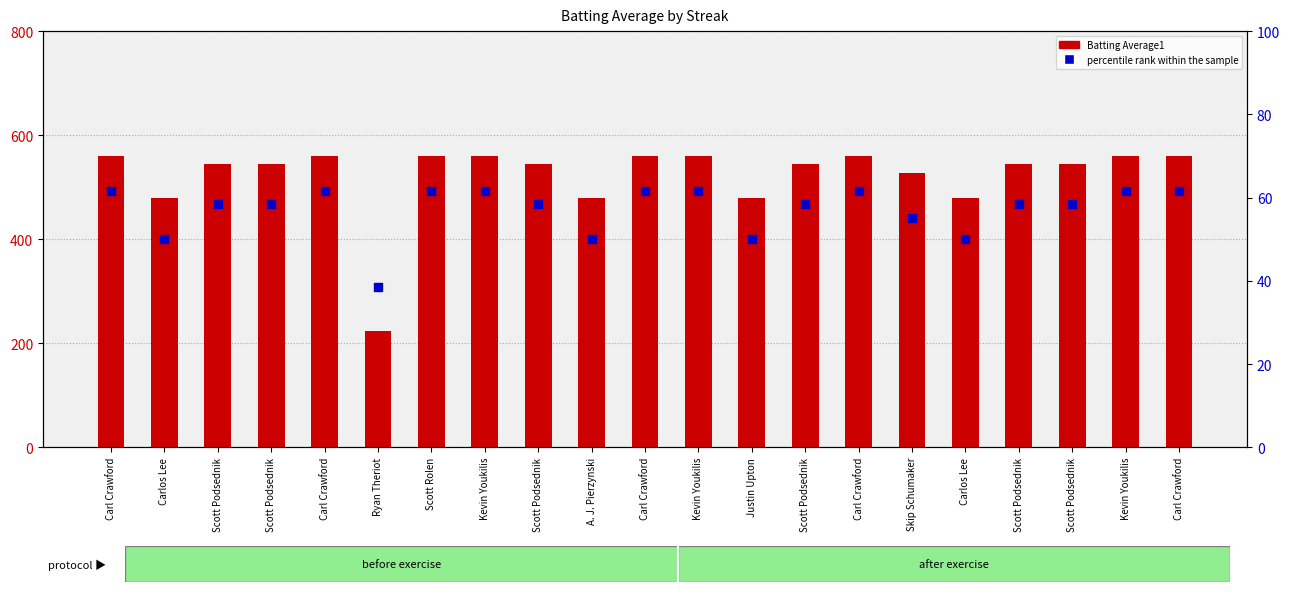

Which series has the widest spread of Y values?

Batting Average1